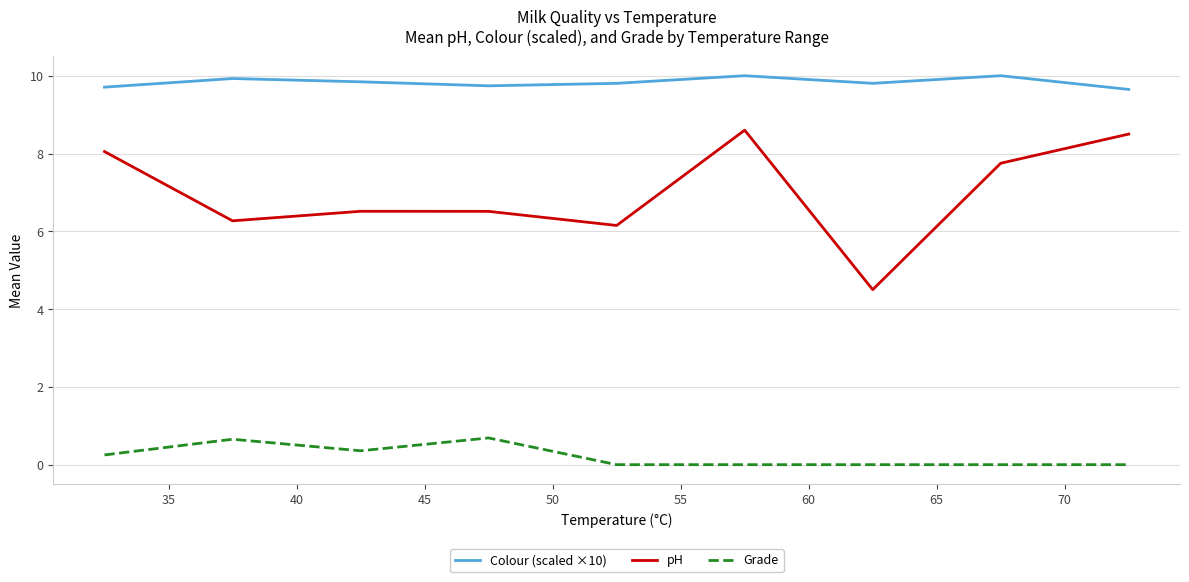

What are all the series names shown in the legend?

Colour (scaled ×10), pH, Grade